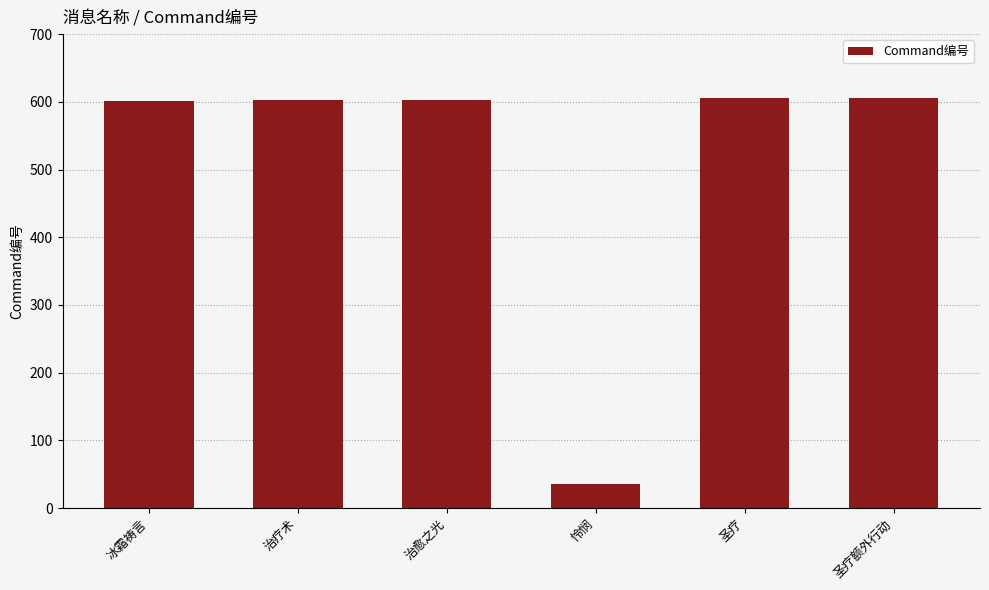

The chart shows a value of 606 at 圣疗额外行动. True or false?

True